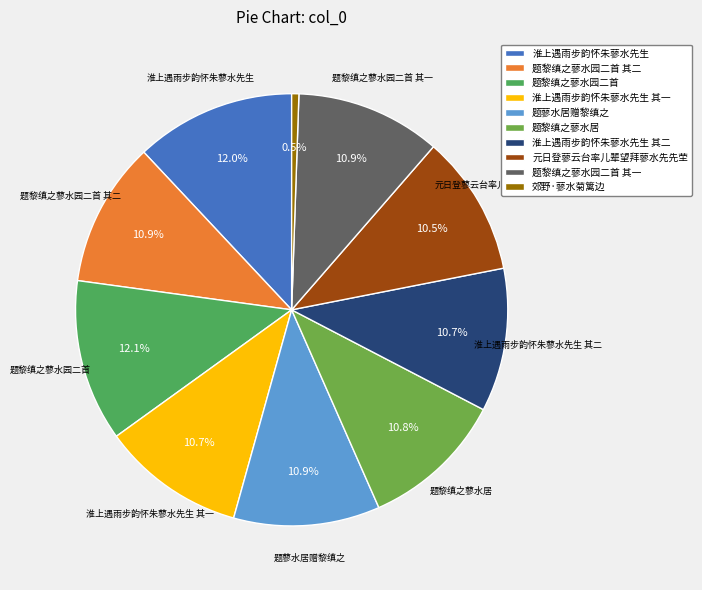

What portion of the pie excludes 淮上遇雨步韵怀朱蓼水先生 其一?

89.3%